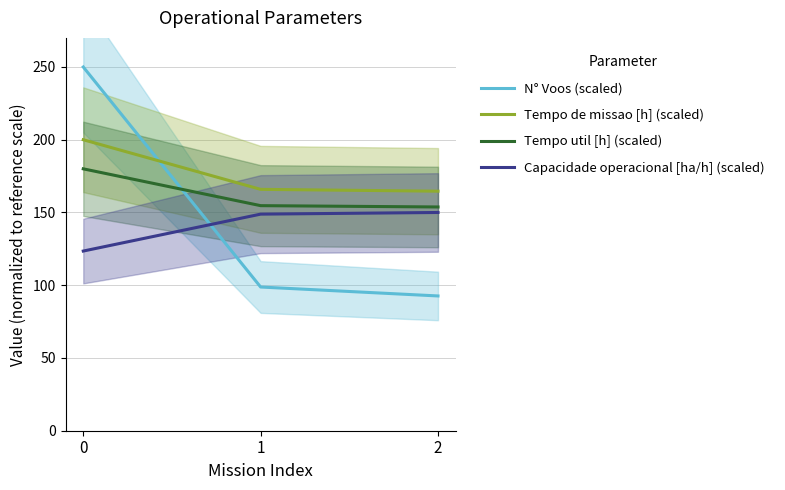

What is the difference between the maximum and second lowest values in the N° Voos (scaled) series?

151.2